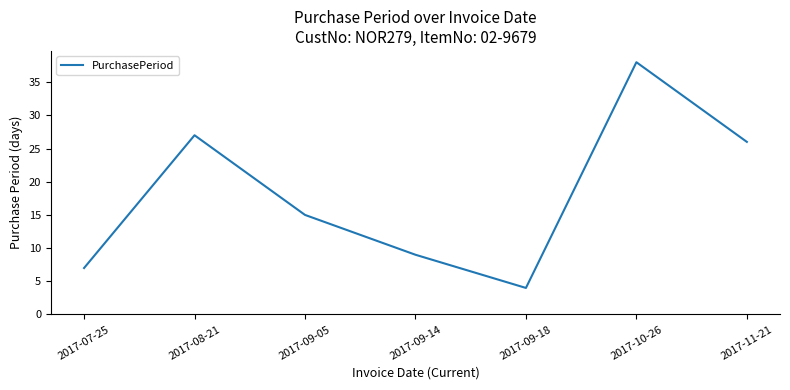

List the labels in order of value, largest first.

2017-10-26, 2017-08-21, 2017-11-21, 2017-09-05, 2017-09-14, 2017-07-25, 2017-09-18